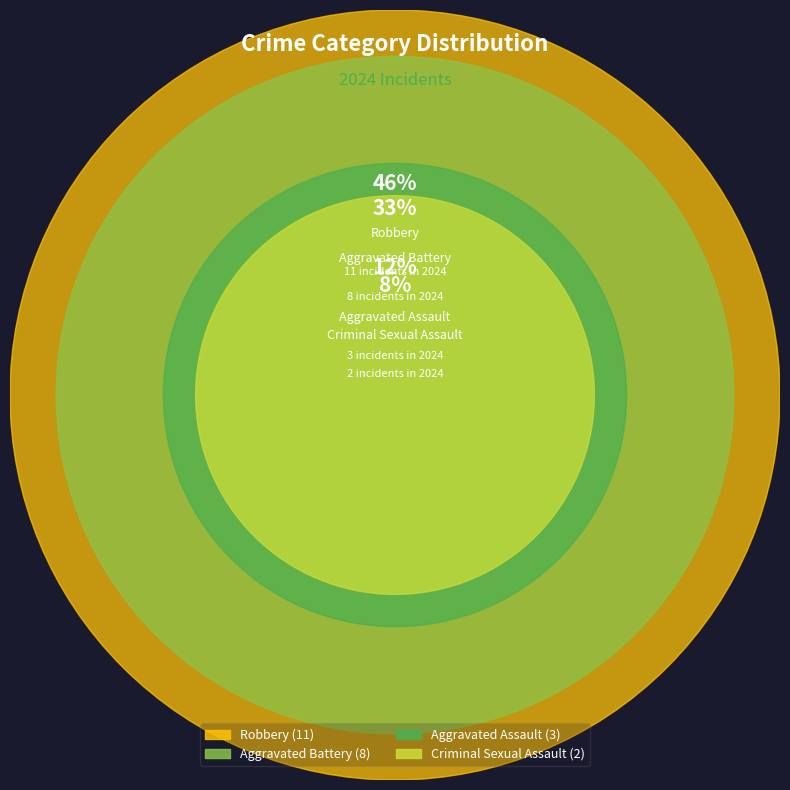

To the nearest percent, what is the difference between the Criminal Sexual Assault and Aggravated Battery slice percentages?

25%